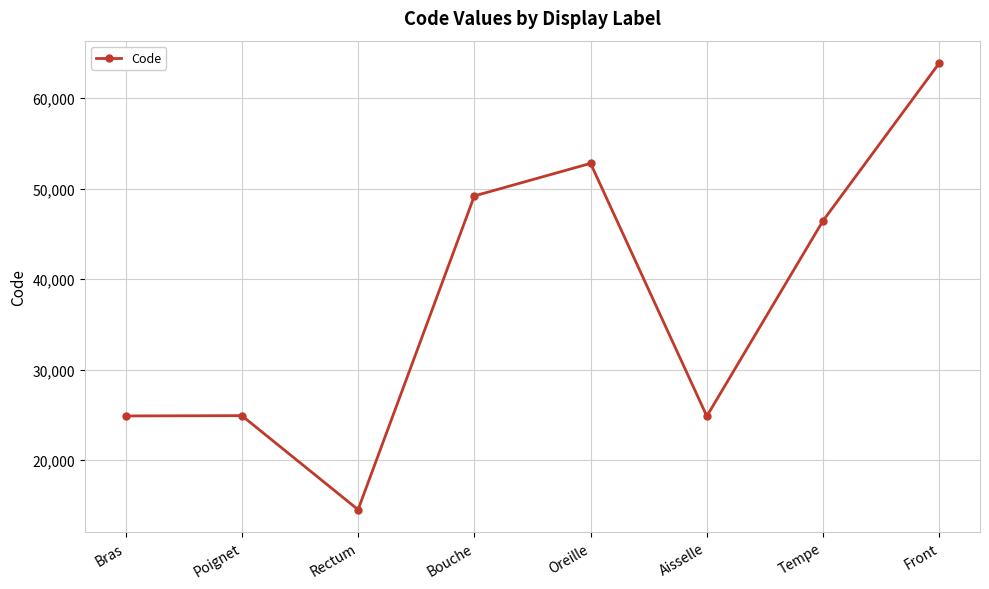

How many data points are less than 46450?

4